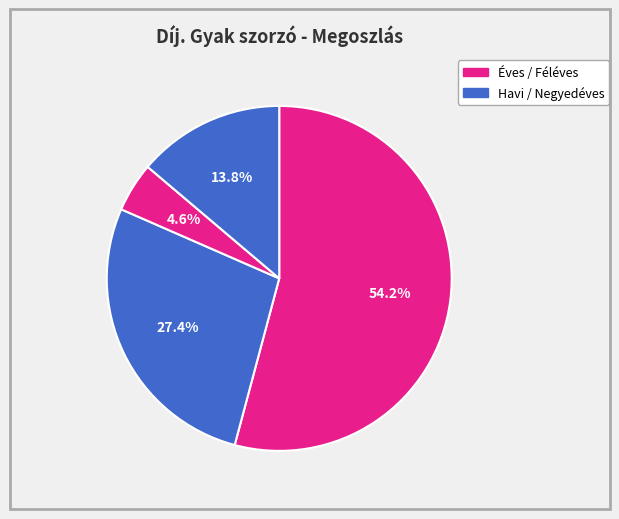

Which slice is the largest?

Éves